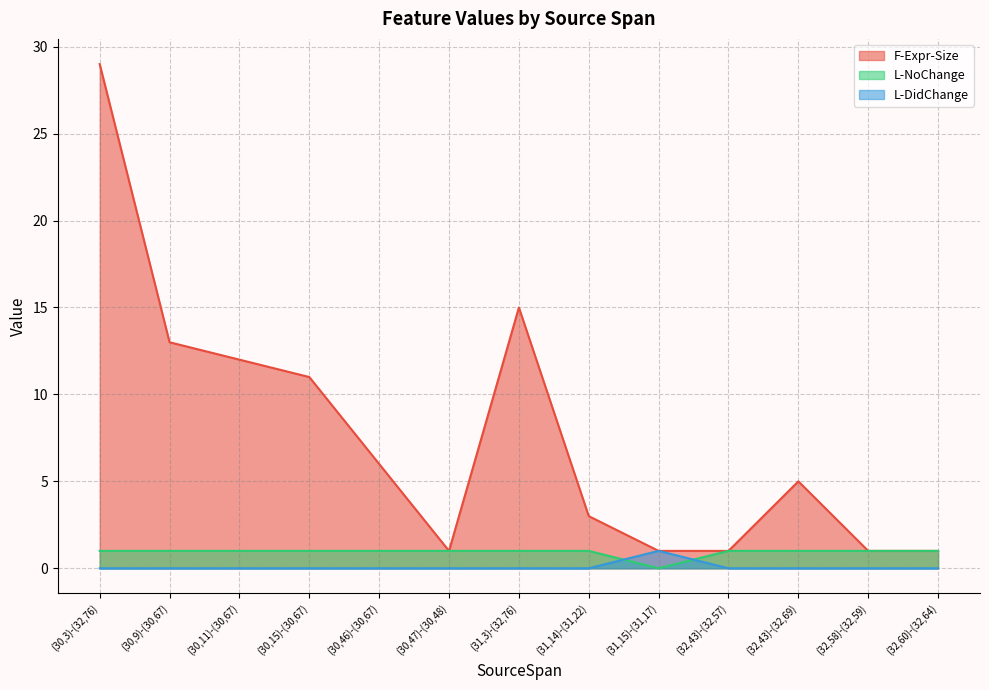

How many lines are shown in the chart?

3